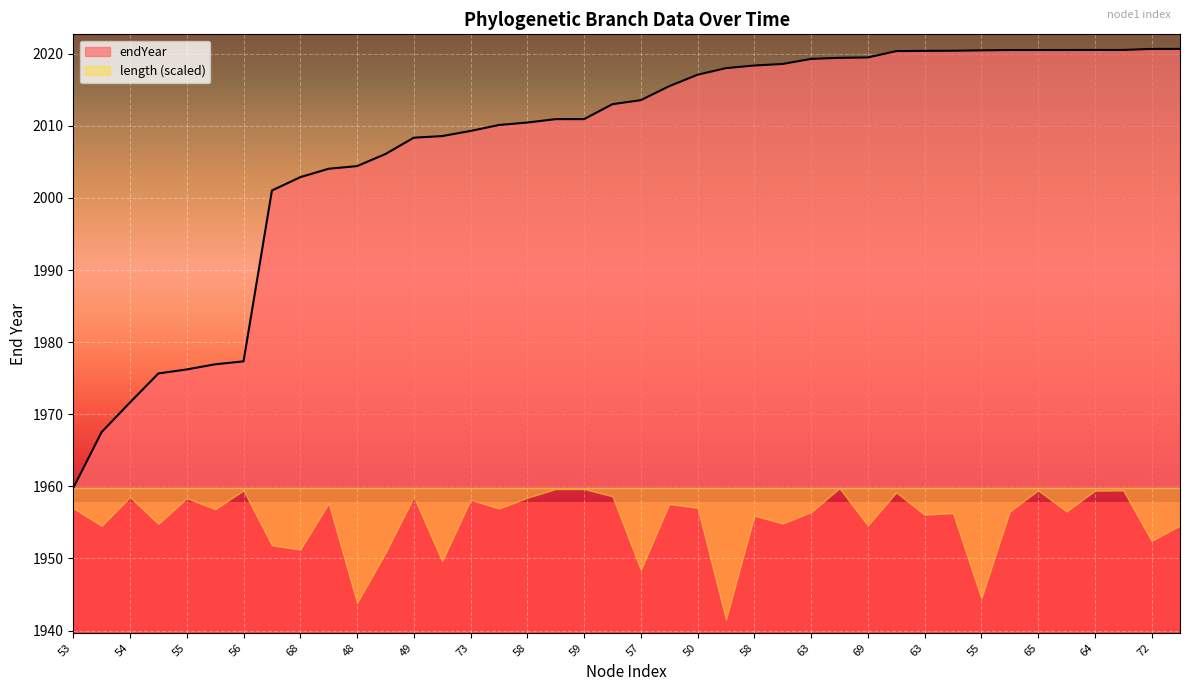

The chart shows a value of 1975.7 at 67. True or false?

True